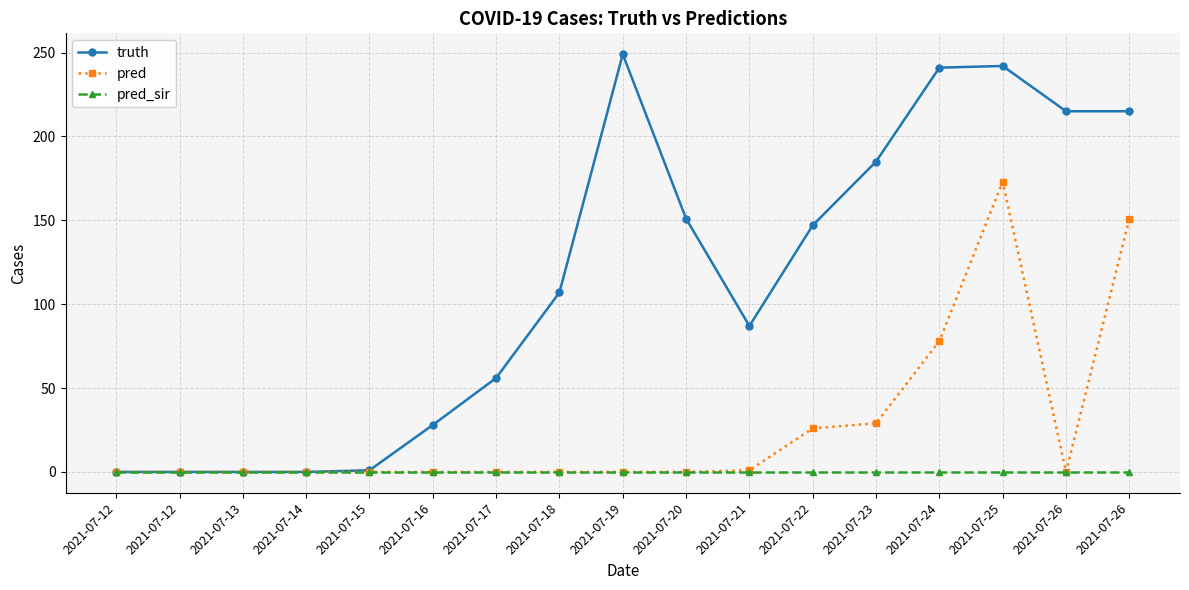

Which category has the lowest value across all series?

2021-07-12